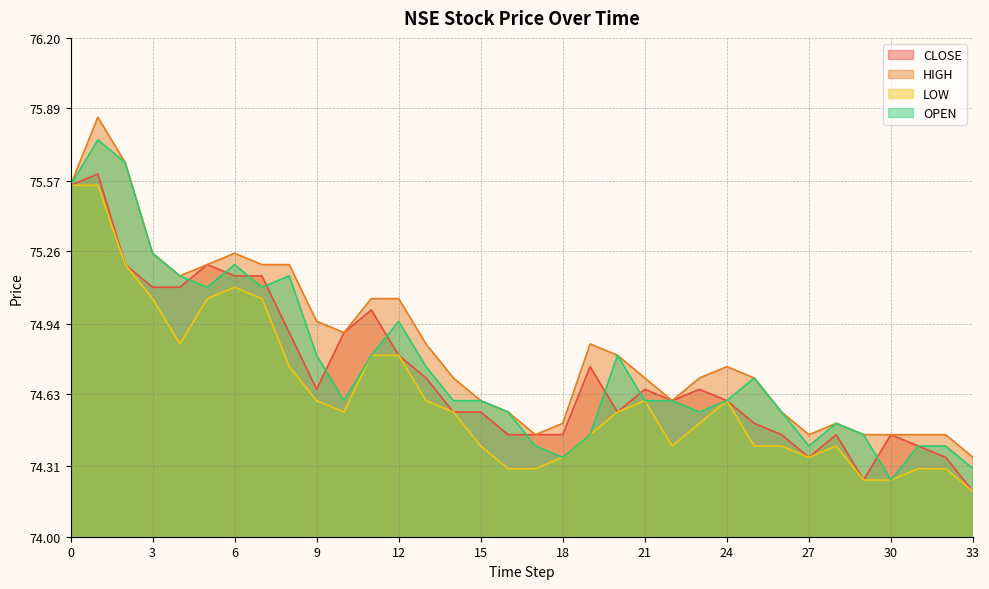

Which series has the largest total across all categories?

HIGH